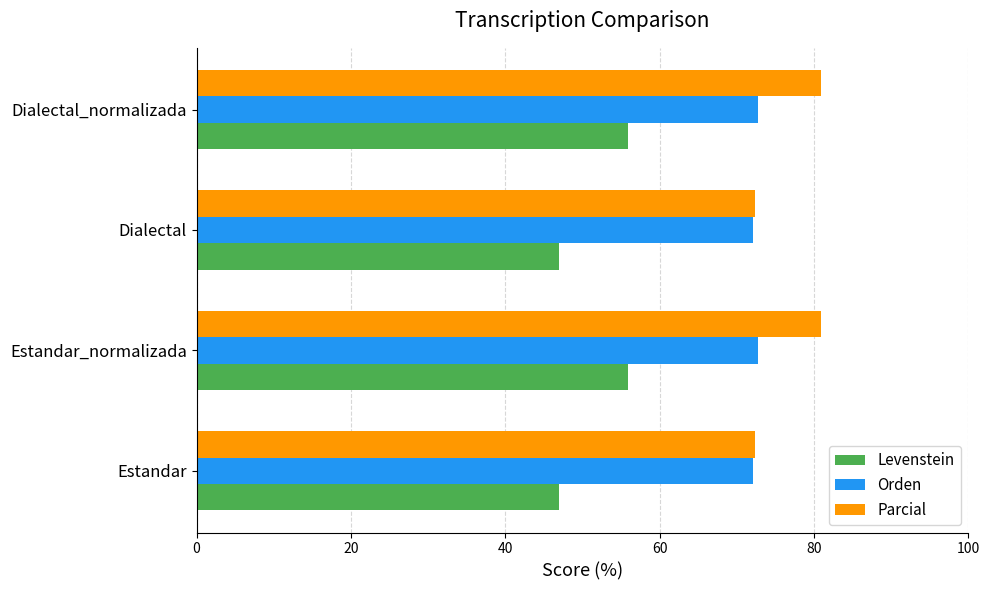

What is the difference between the second highest and minimum values in the Levenstein series?

9.0